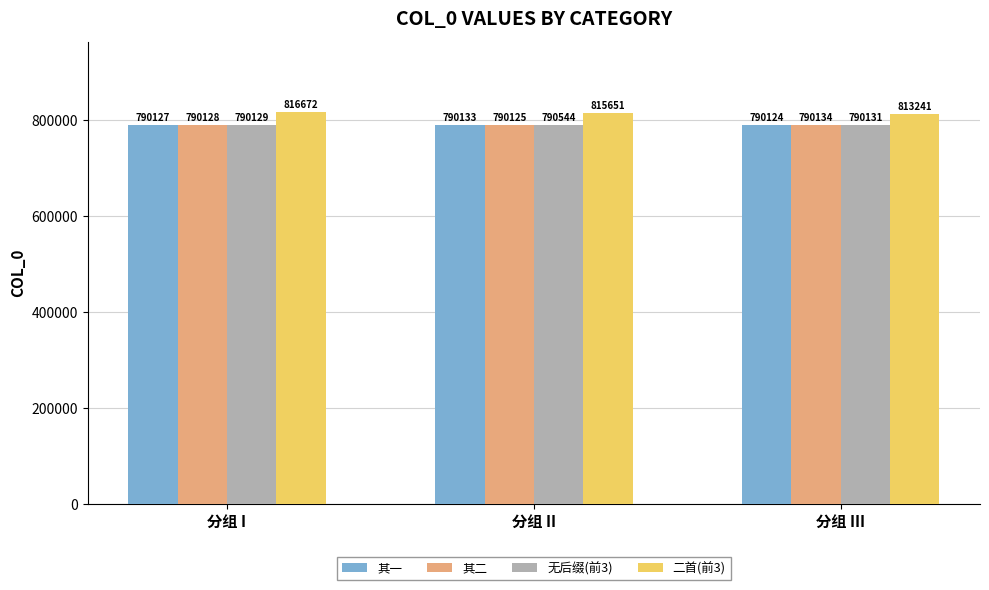

Does the chart contain any negative values?

No